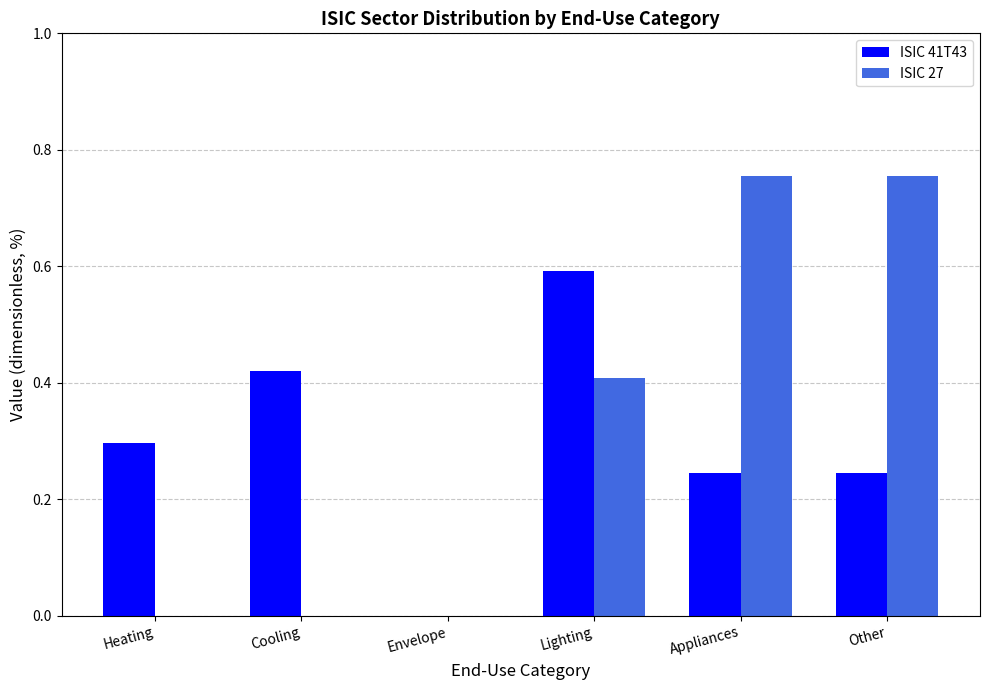

The ISIC 41T43 series shows 0.2 at Lighting. True or false?

False